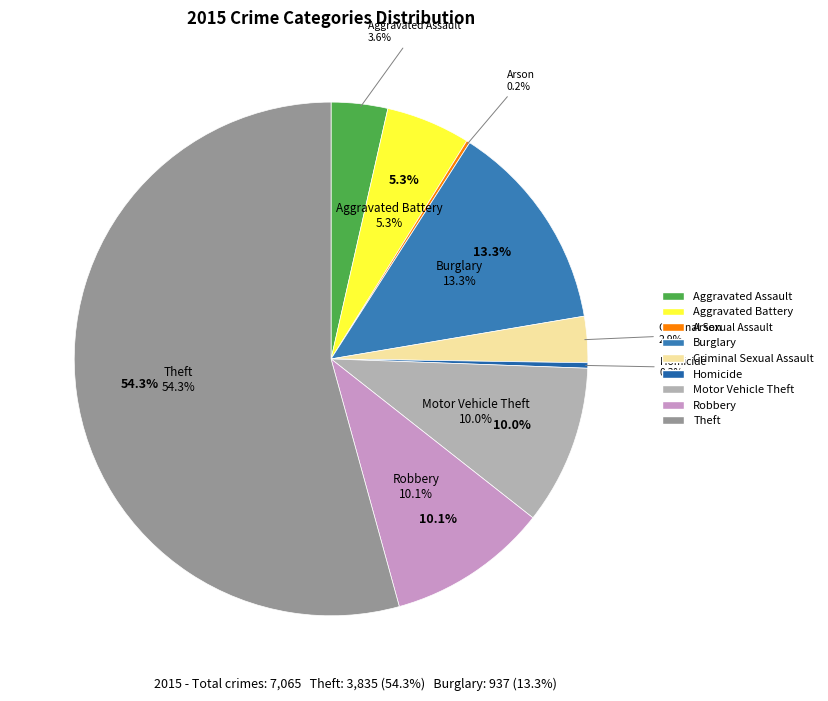

The Criminal Sexual Assault slice represents 3% of the pie. True or false?

True